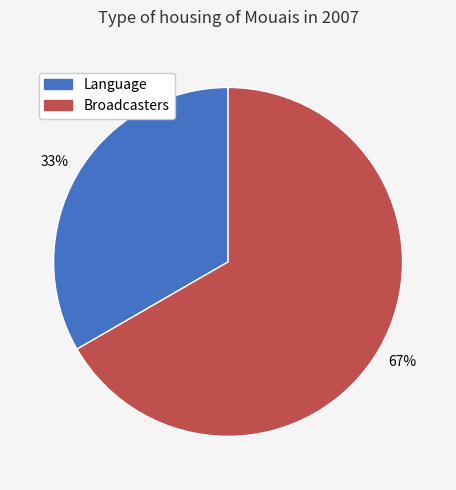

Does any single category account for the majority?

Yes